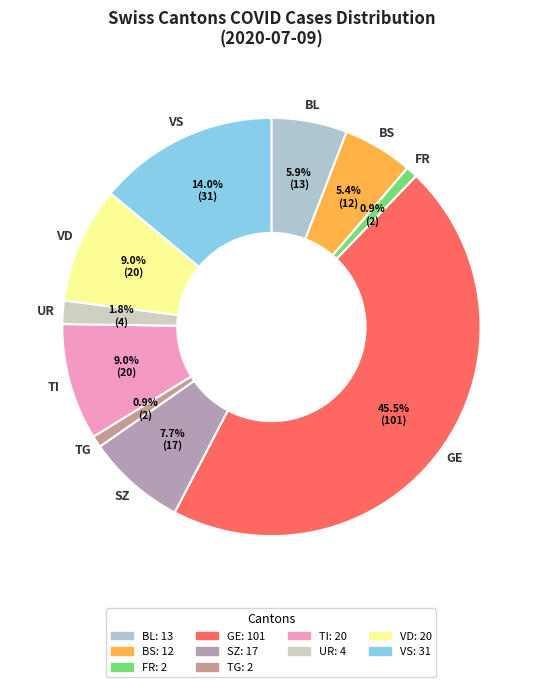

Count the number of slices in the pie.

10